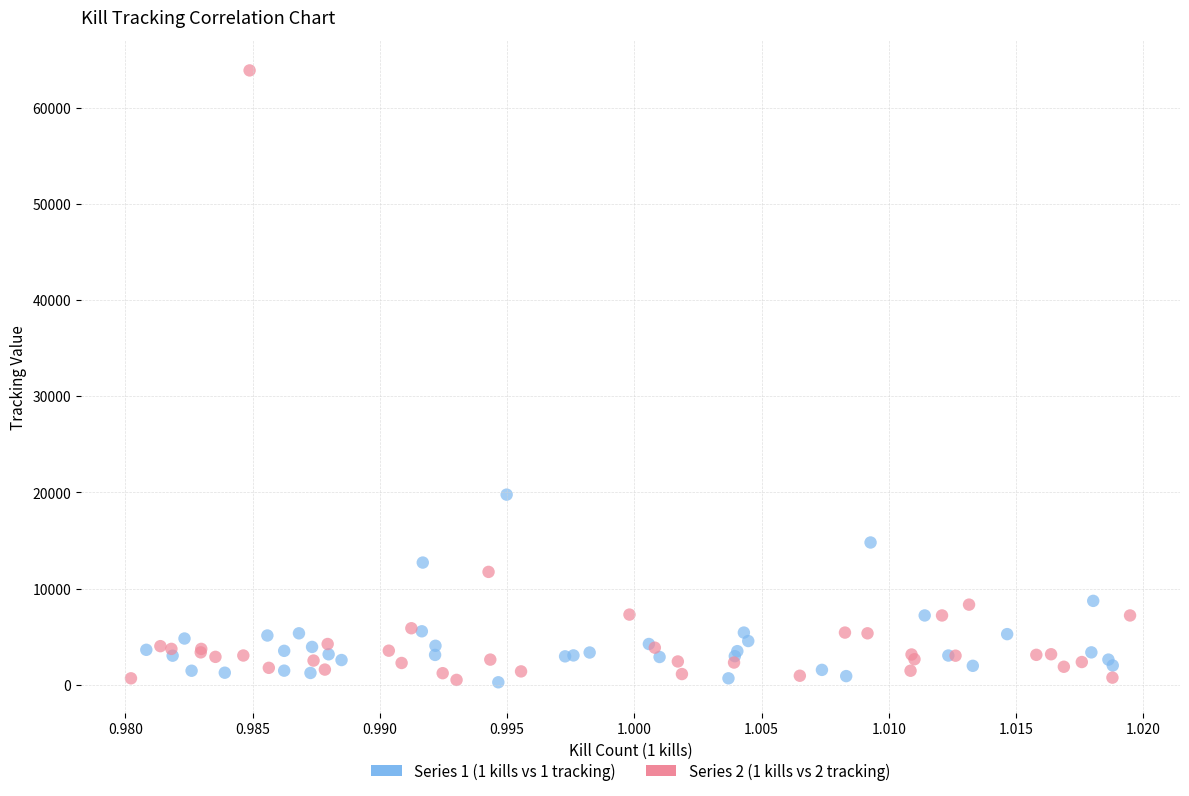

What are all the series names shown in the legend?

Series 1 (1 kills vs 1 tracking), Series 2 (1 kills vs 2 tracking)